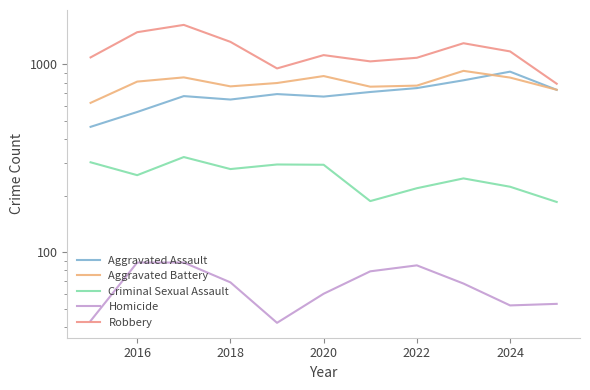

What is the average value of the Homicide series?

66